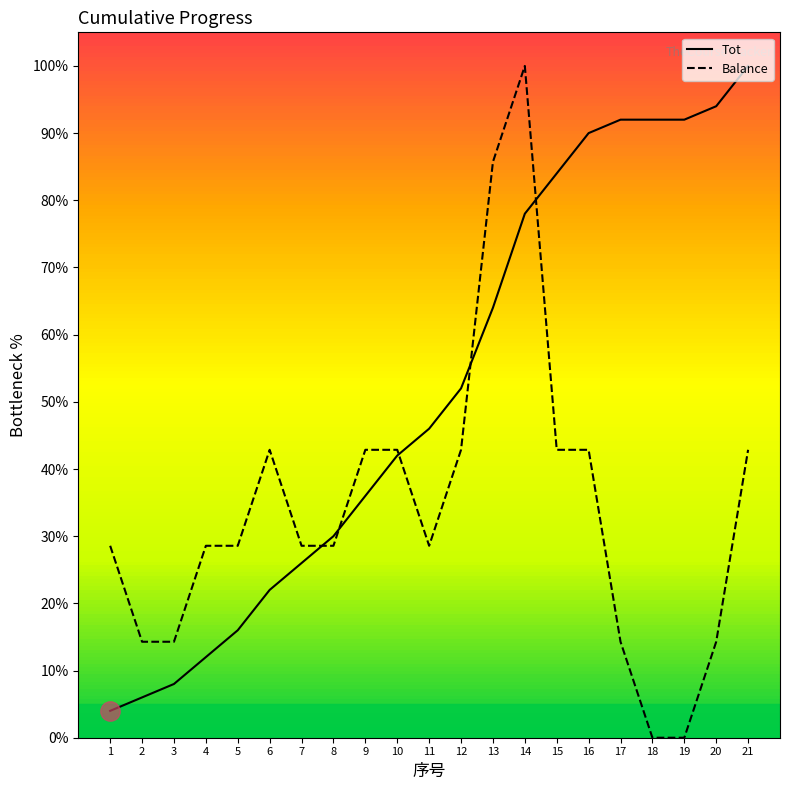

Which category has the lowest value in the Balance series?

18